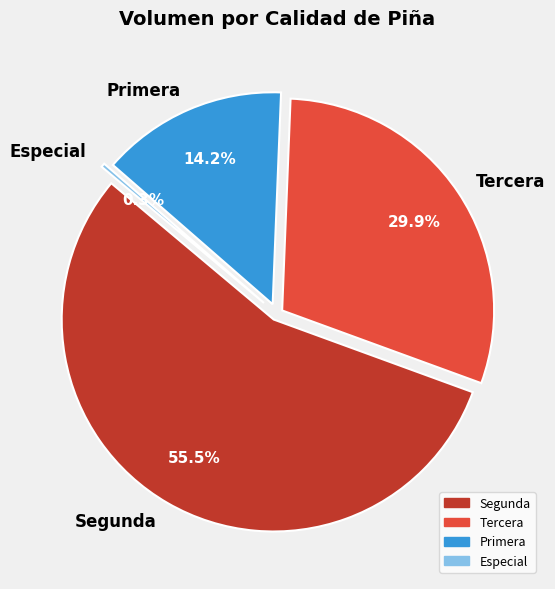

Between Segunda and Tercera, which is larger?

Segunda